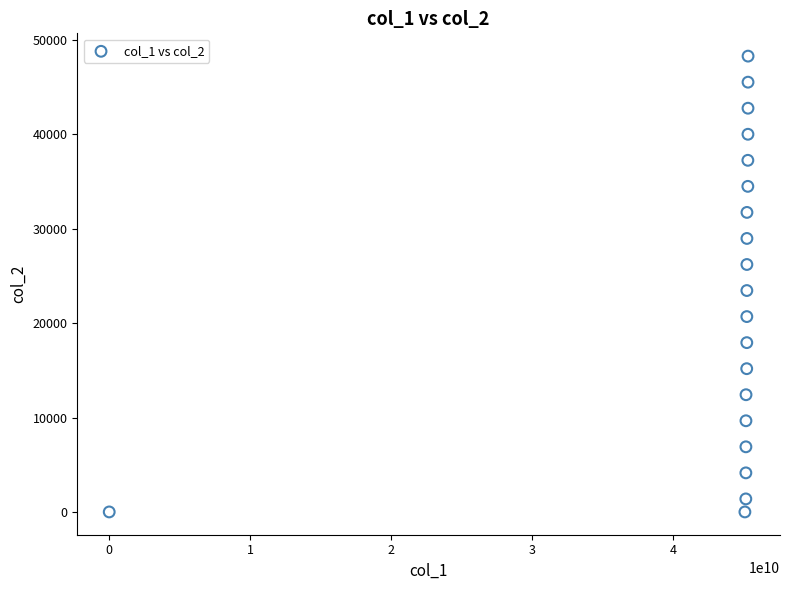

What is the range of Y values (max minus min)?

48300